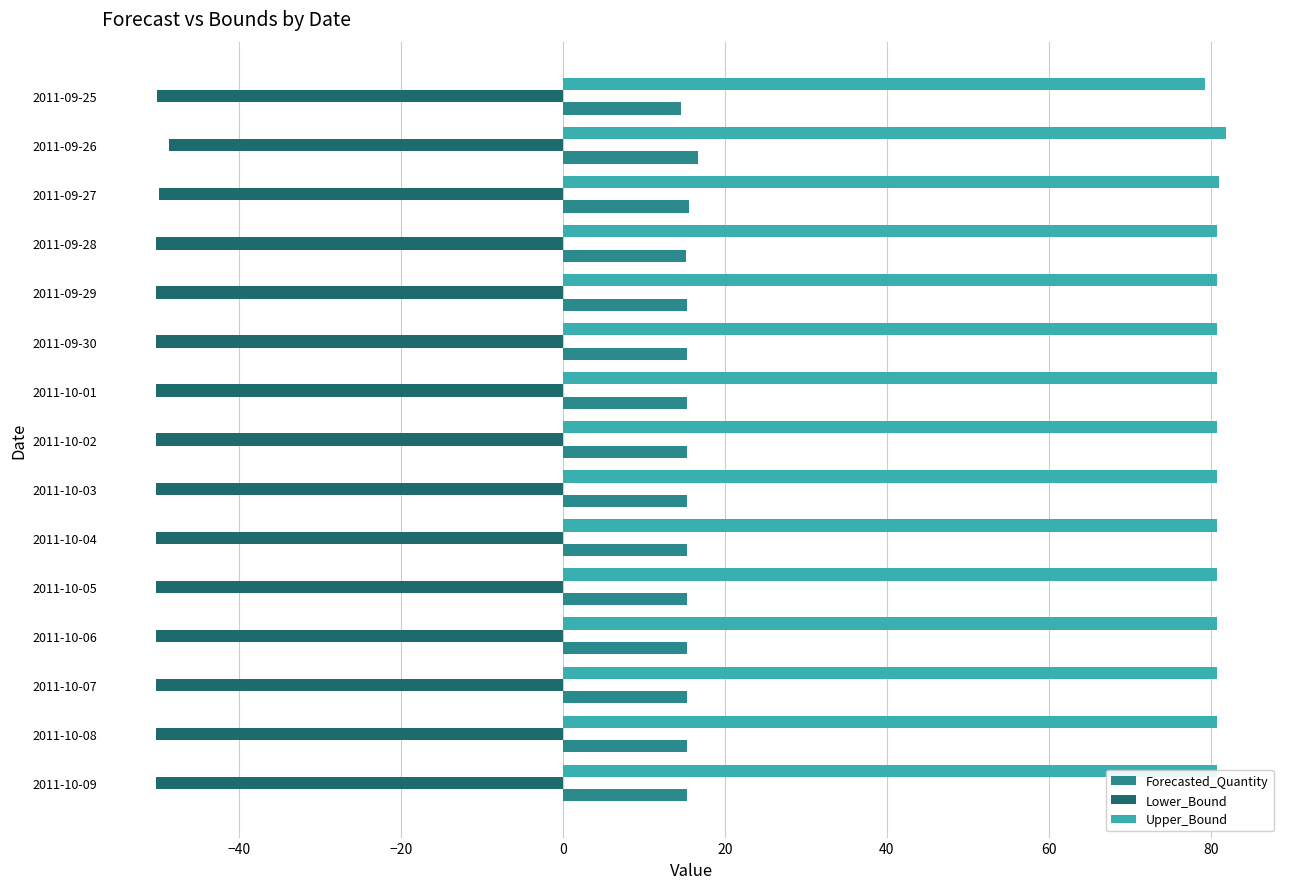

Is it true that Forecasted_Quantity equals 7.0 at 2011-10-05?

False